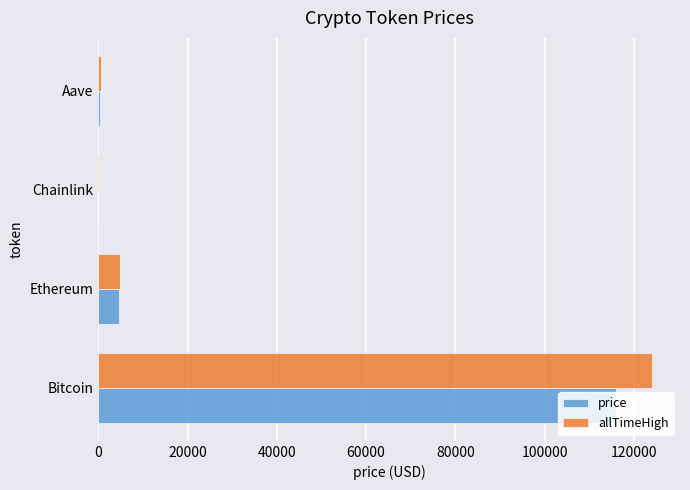

True or false: allTimeHigh has a value of 80953.2 at Bitcoin.

False